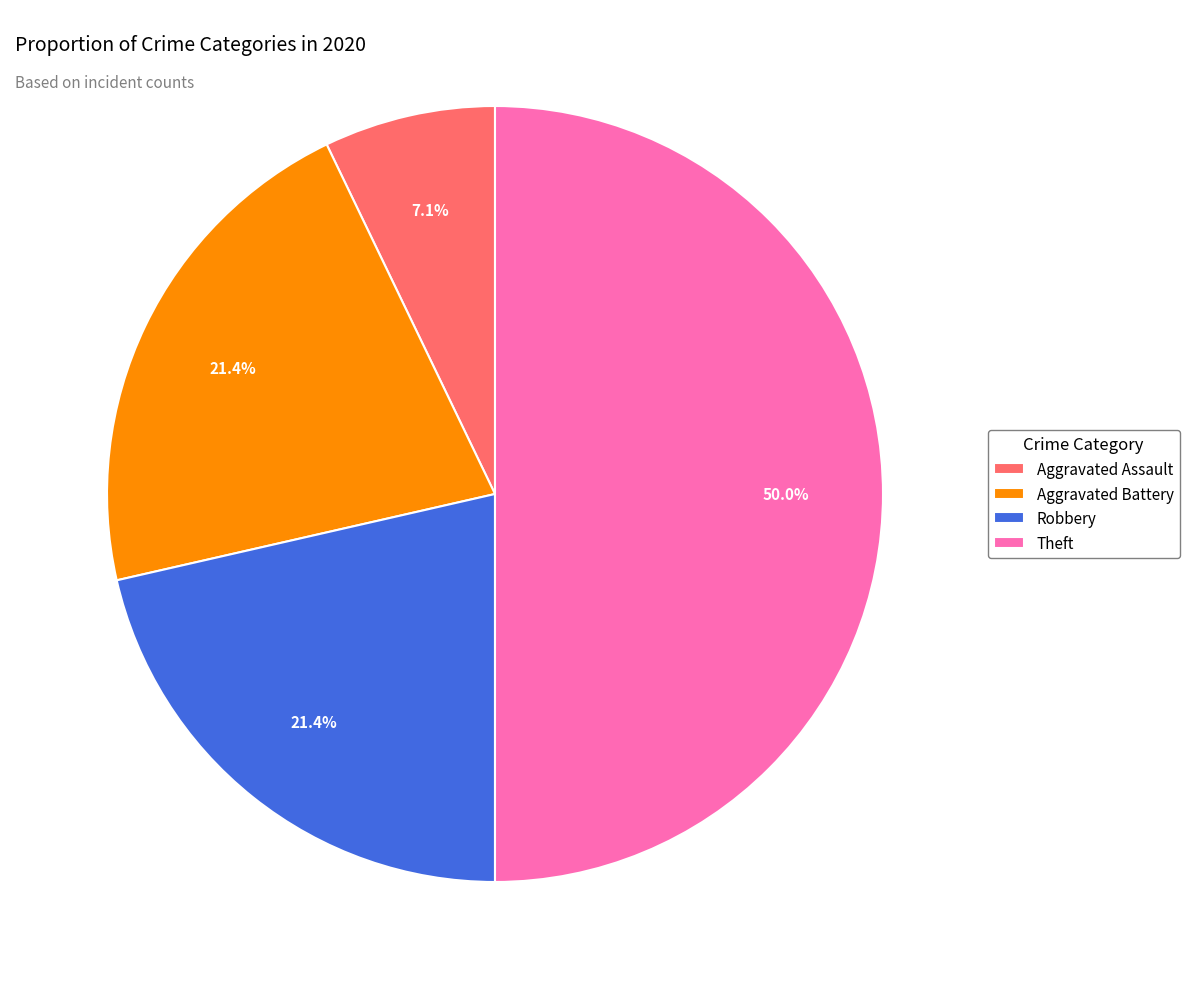

To the nearest percent, what percentage of the pie is Theft?

50%